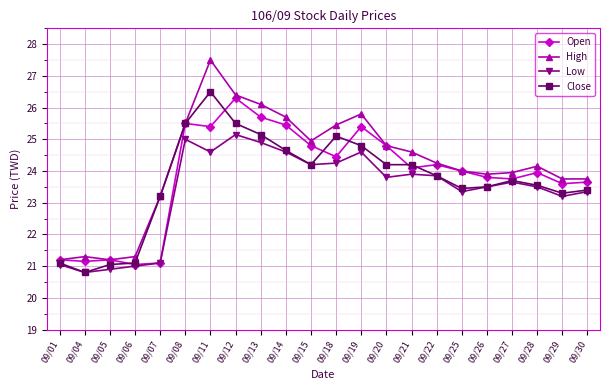

At which category is the sum across all series the highest?

09/11